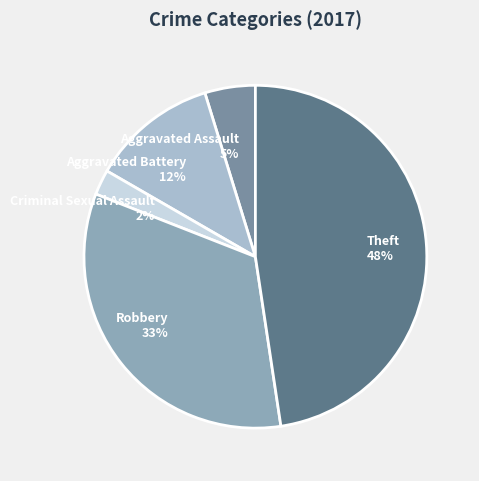

To the nearest percent, what portion does Theft represent?

48%